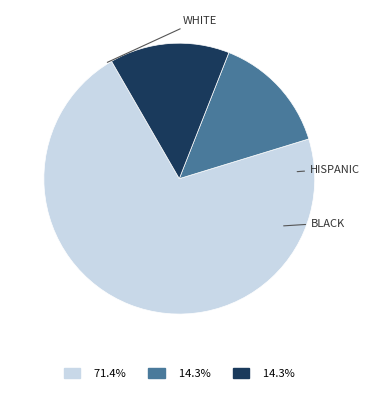

Is there any slice that represents more than half of the pie?

Yes